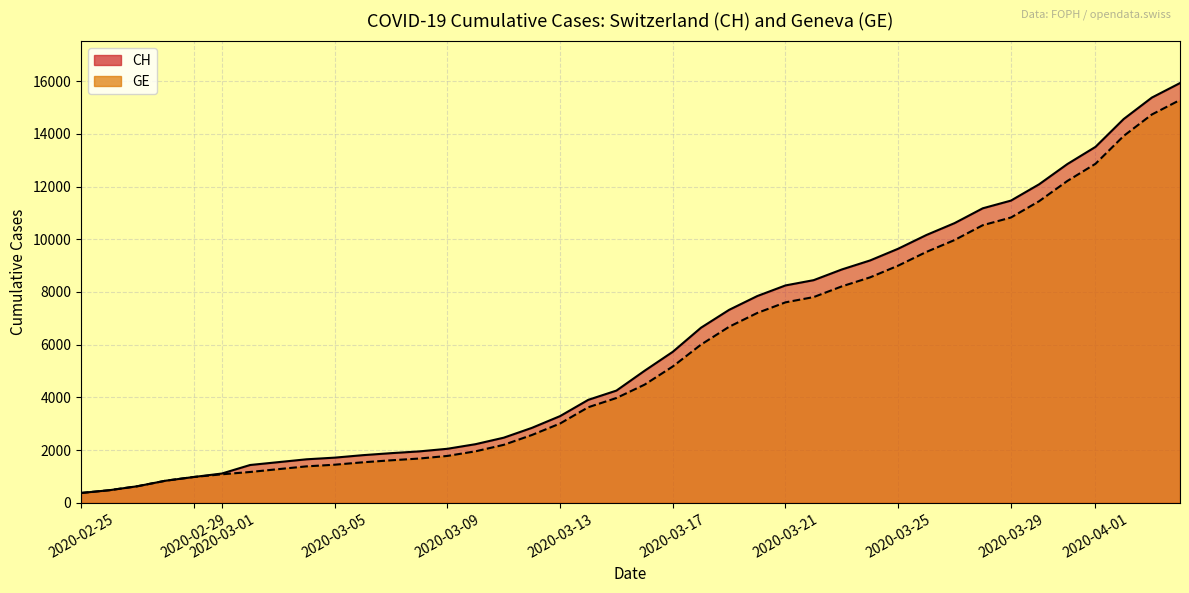

True or false: GE and CH intersect in this chart.

False